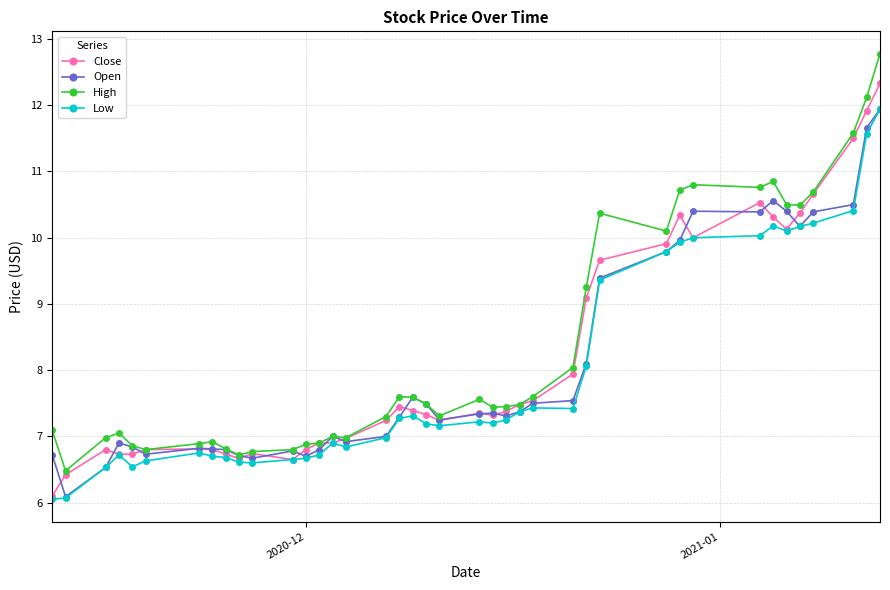

Does the chart have visible grid lines?

Yes